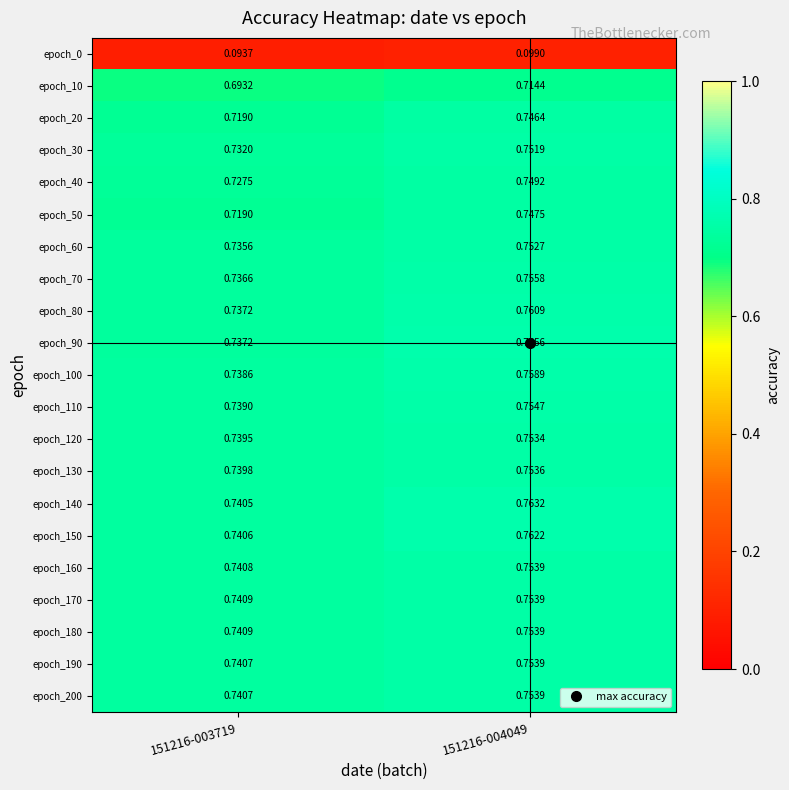

At how many categories does at least one series exceed 0?

2